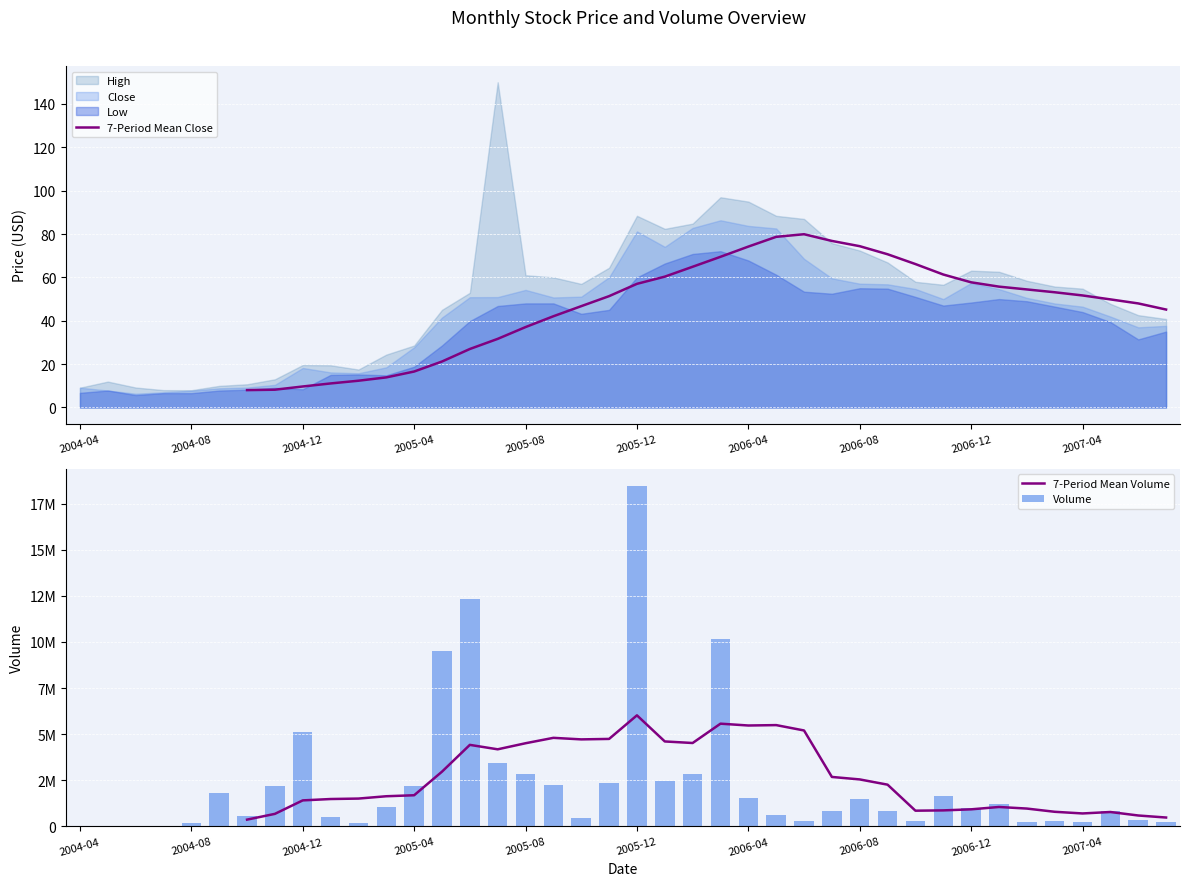

What is the label of the 24th bar from the right?

2005-08